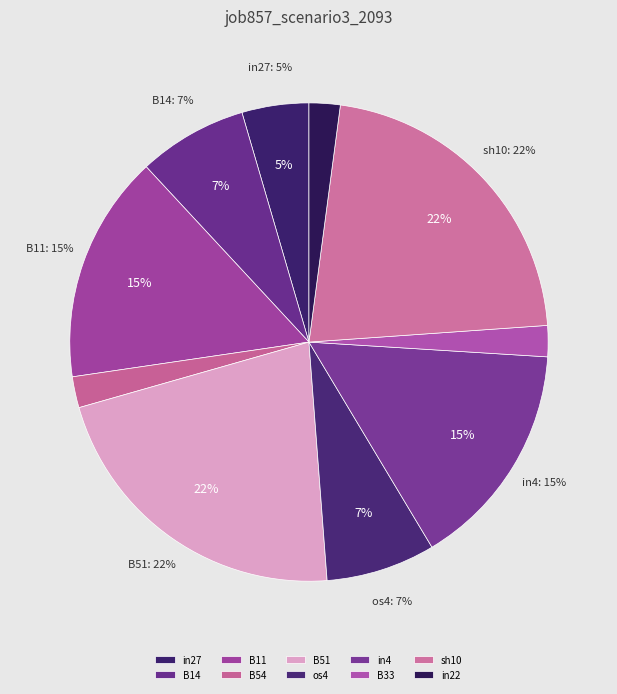

To the nearest percent, what percentage of the pie is B51?

22%